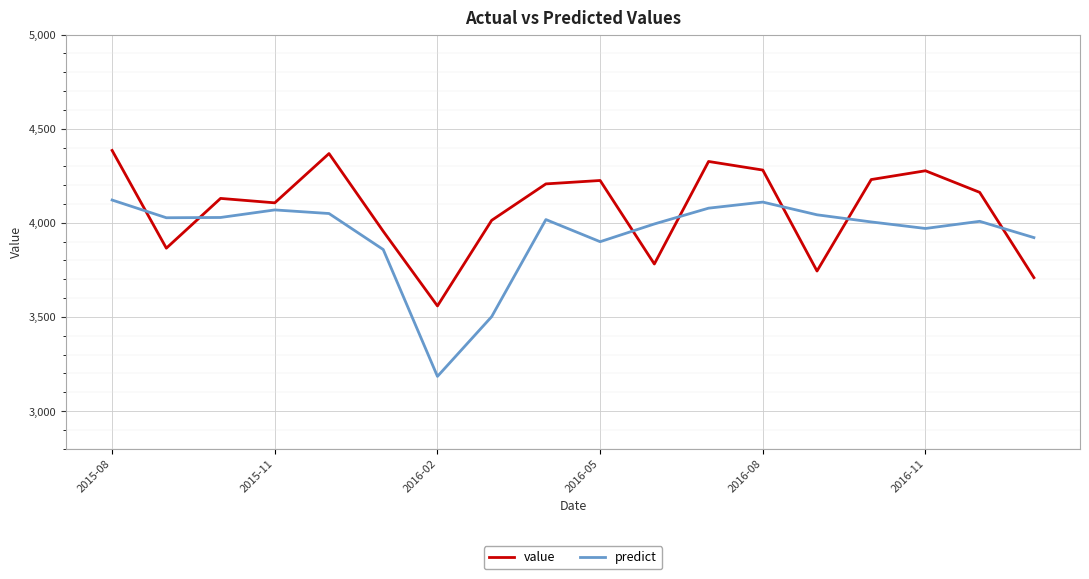

What is the smallest value displayed?

3184.1